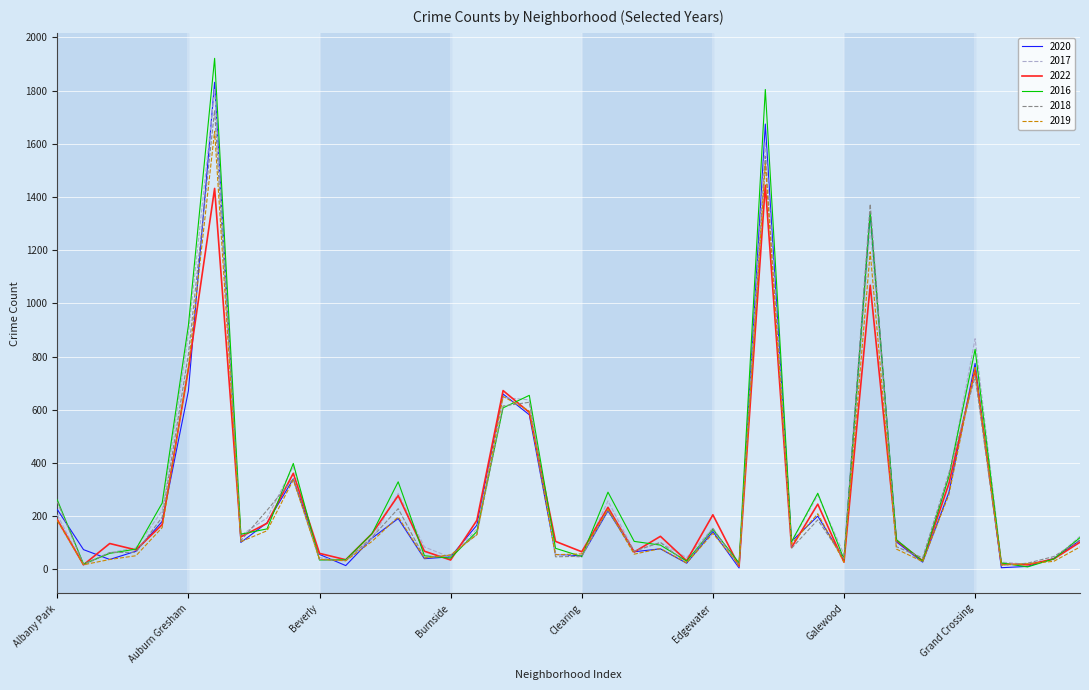

Which series has the widest spread of values?

2016